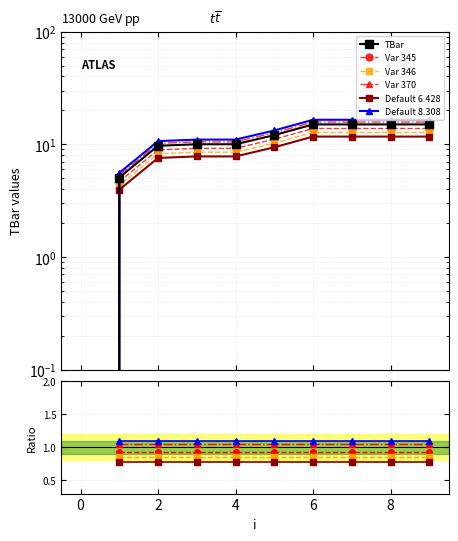

What is the label of the 9th point from the left?

8